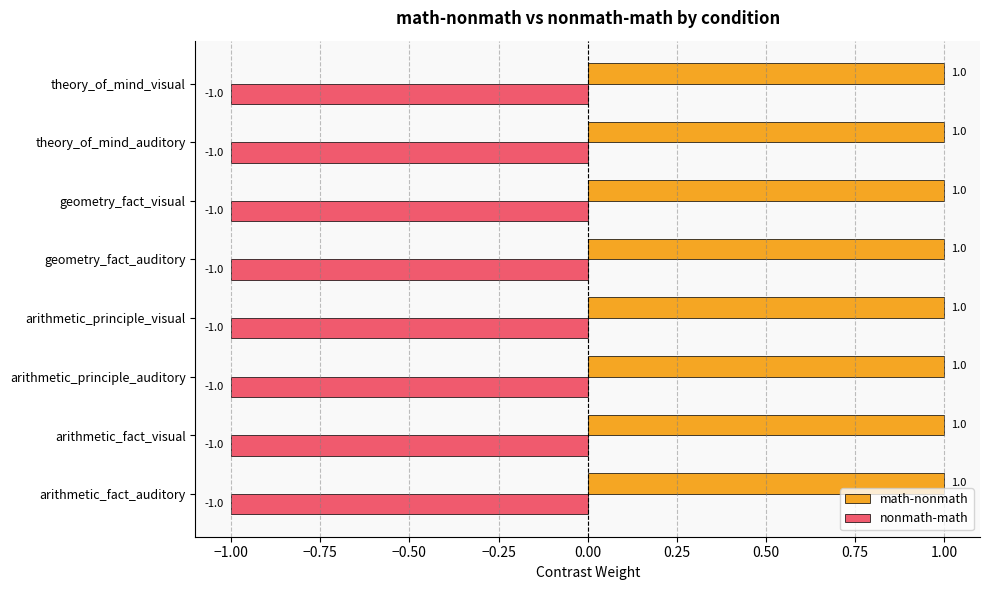

What is the sum of all nonmath-math values?

-8